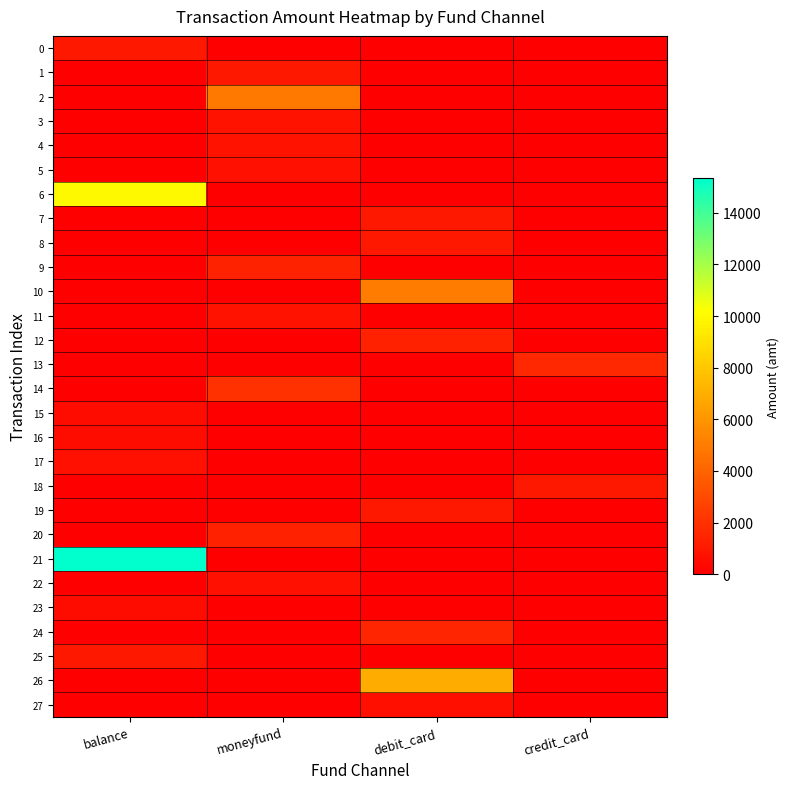

What is the maximum value shown in the chart?

15330.0